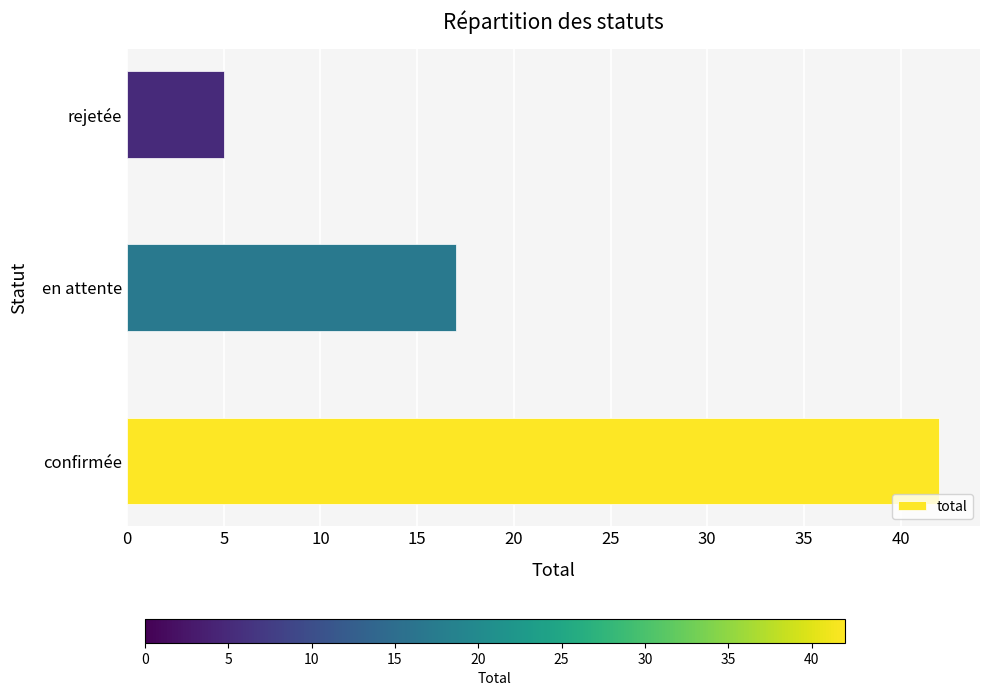

How many bars are there in total?

3